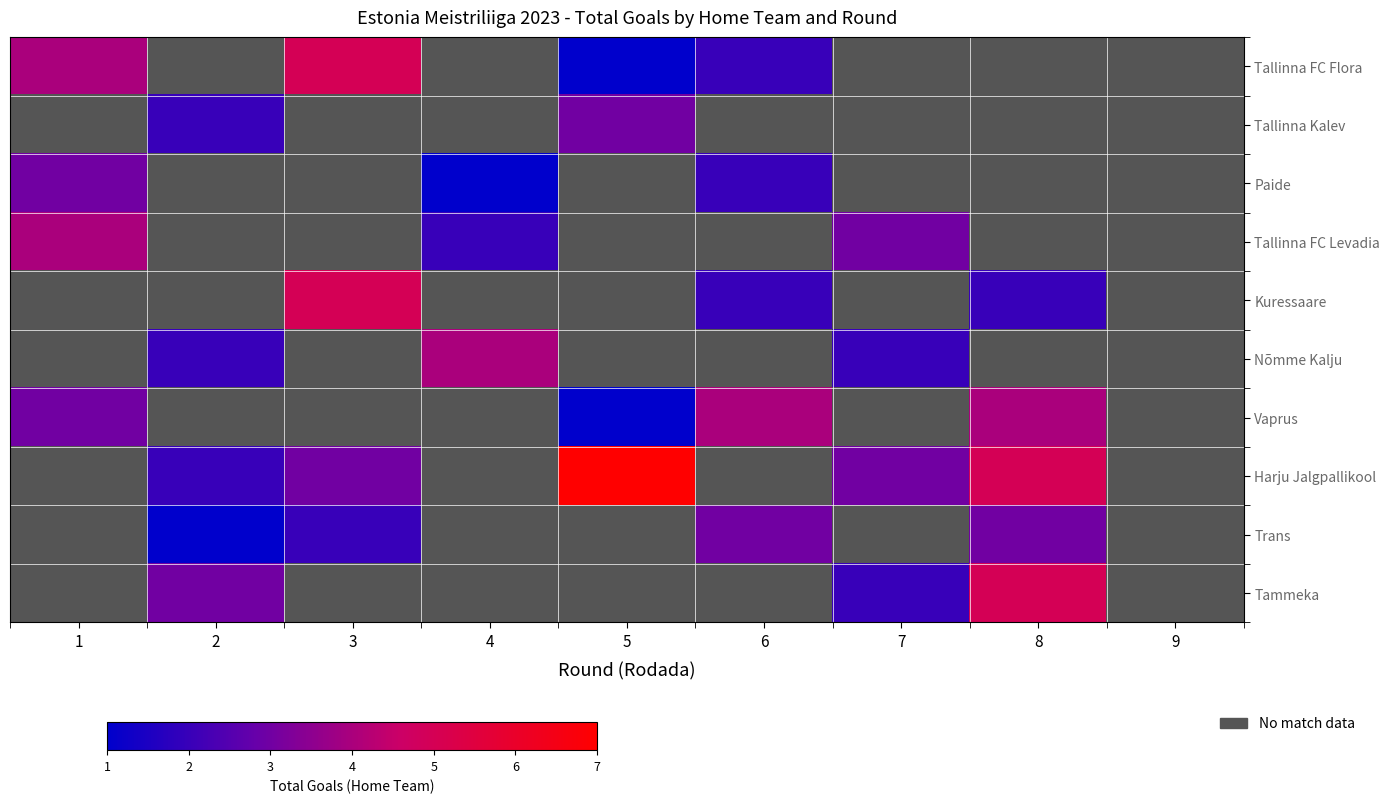

Is the value of Kuressaare at 3 greater than the value of Paide at 4?

Yes